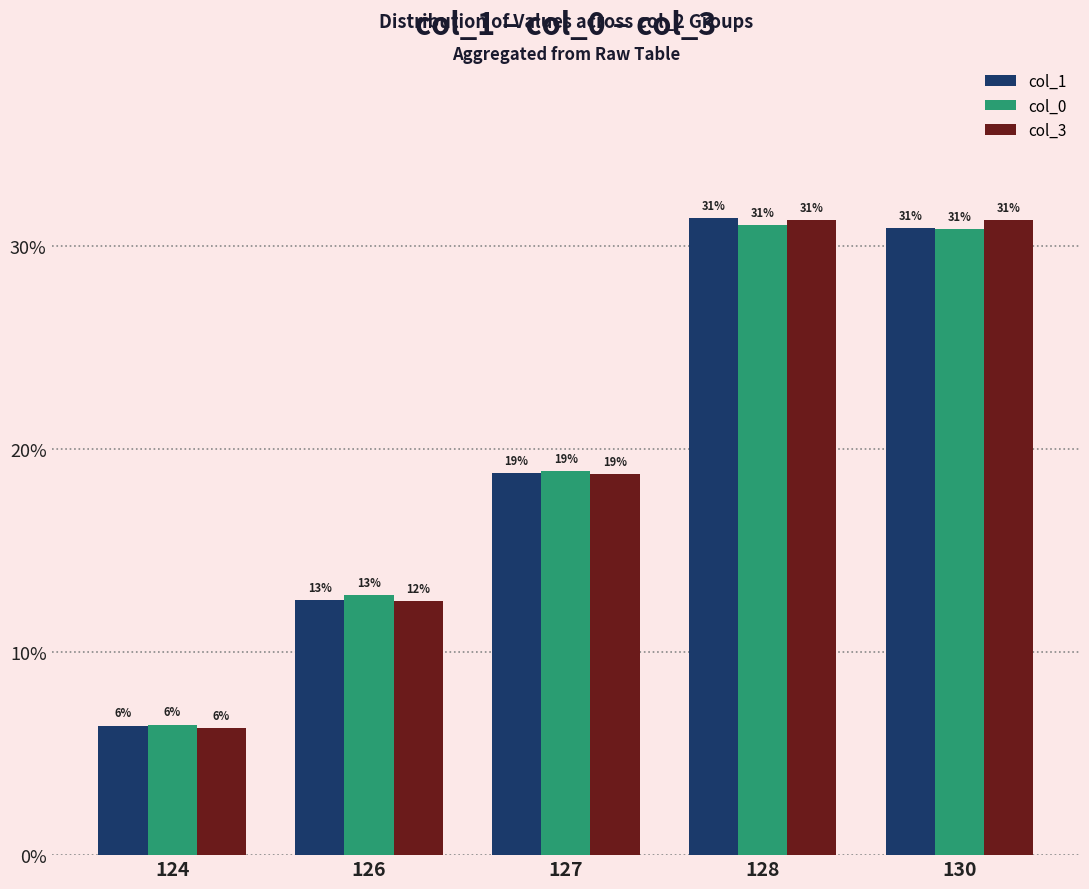

The col_1 series shows 31.4 at 128. True or false?

True